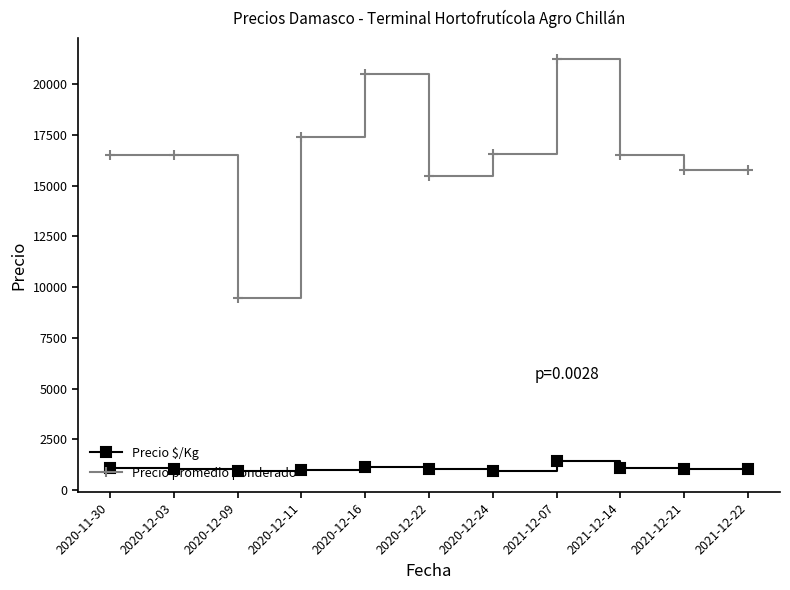

How many data points in Precio $/Kg are less than 1050?

5